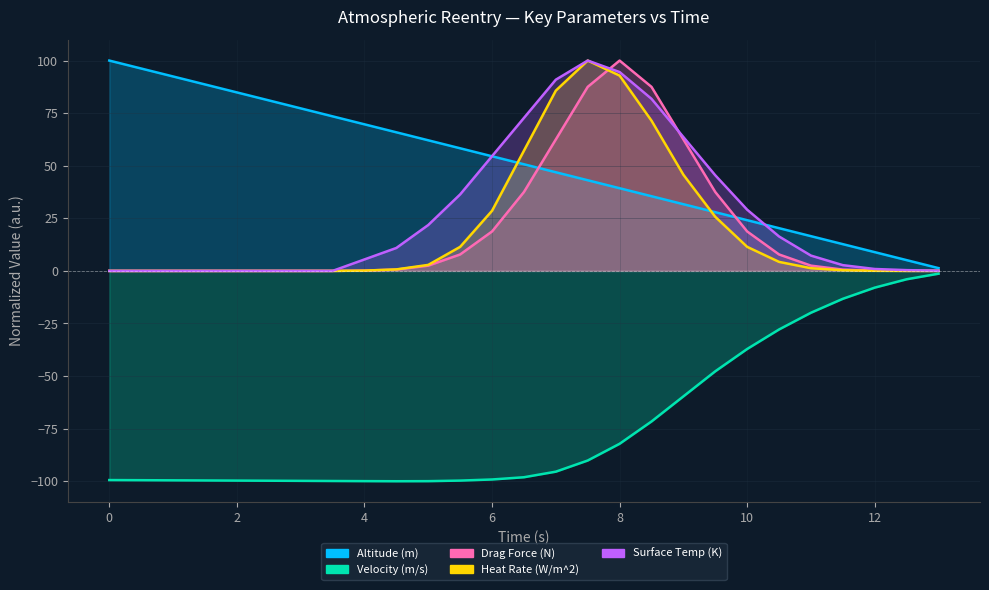

What is the difference between the Surface Temp (K) values at 8.5 and 6.0?

27.3